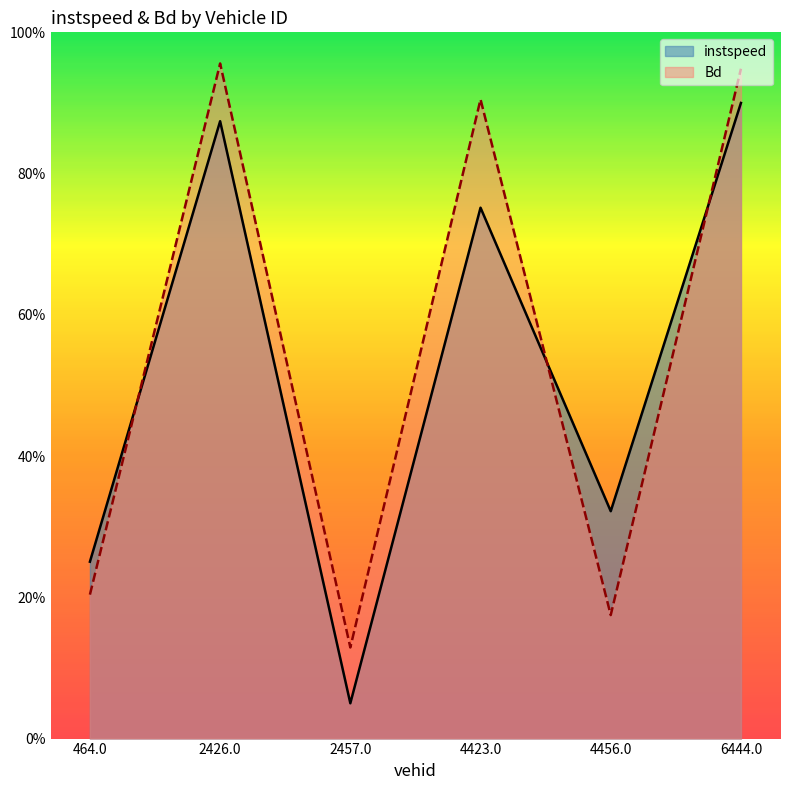

The value of Bd at 4456.0 is 0.2. True or false?

True